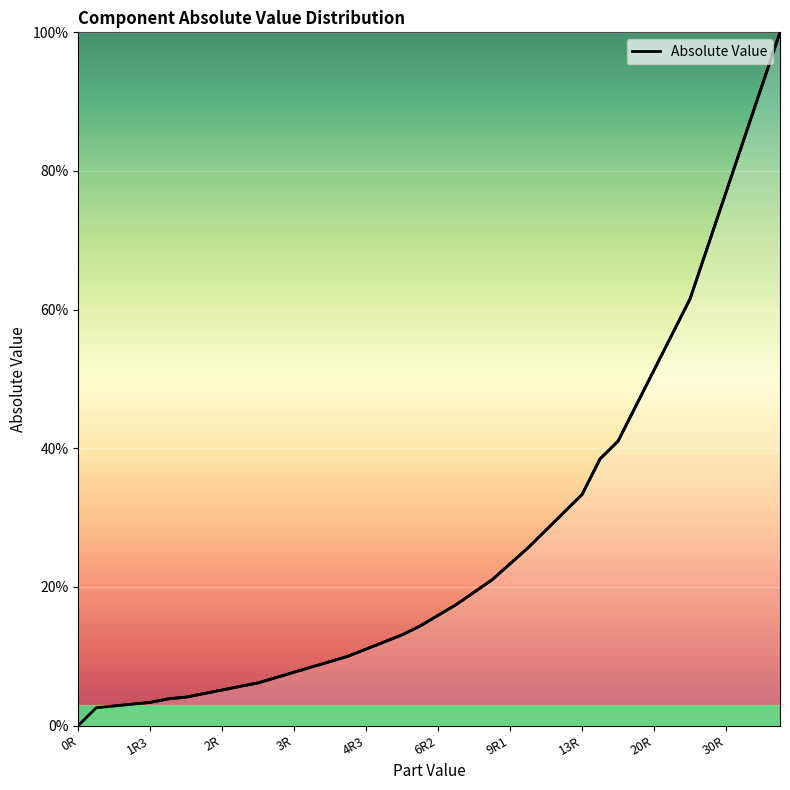

What is the greatest value displayed?

100.0